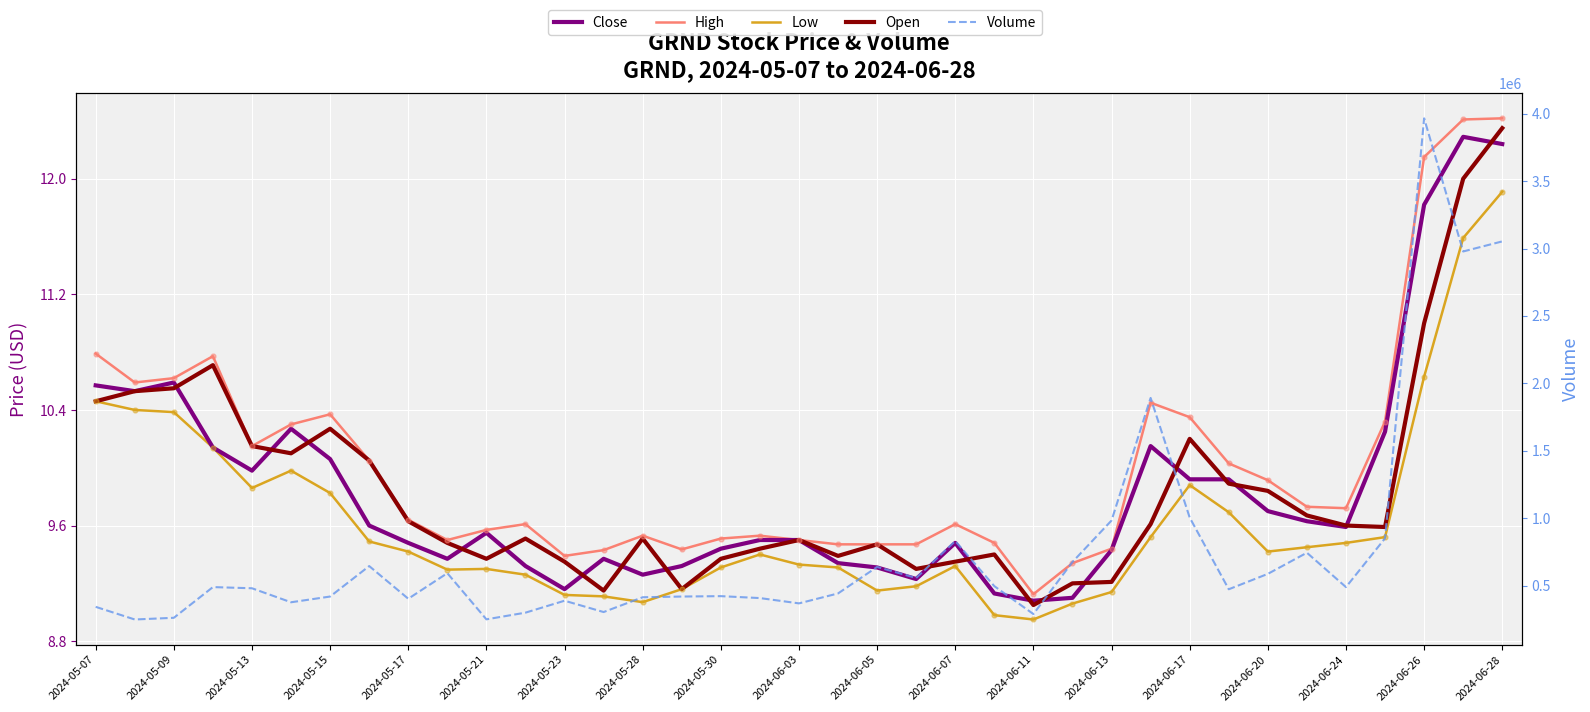

What is the total value across all series at 2024-06-07?

830737.8